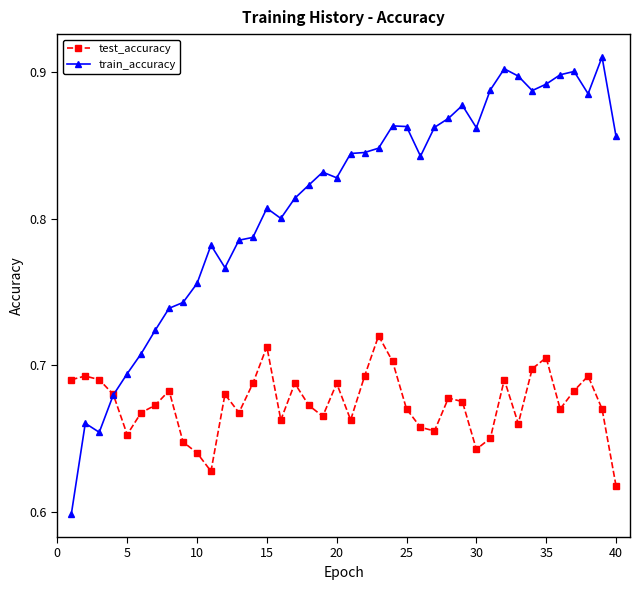

Count the test_accuracy values in the range 0 to 1.

40